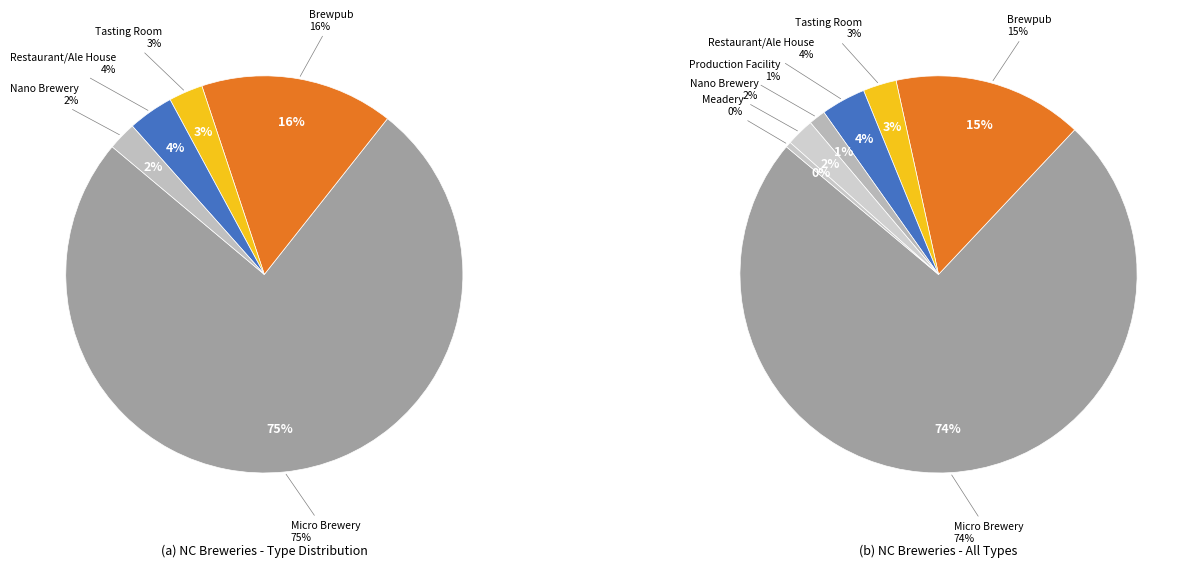

Rank the categories by value from lowest to highest.

Meadery, Production Facility, Nano Brewery, Tasting Room, Restaurant/Ale House, Brewpub, Micro Brewery